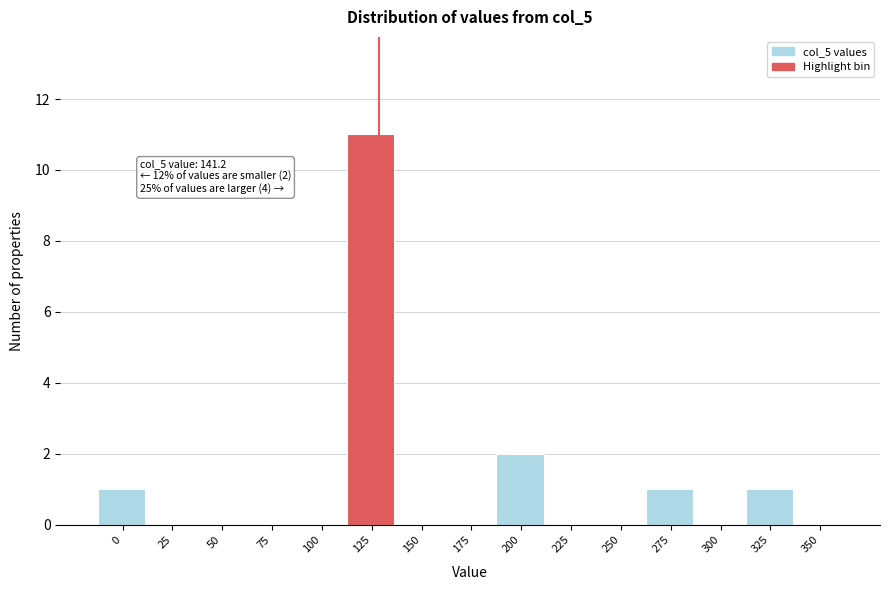

Reading right to left, extract all data points from this chart.

350=0	325=1	300=0	275=1	250=0	225=0	200=2	175=0	150=0	125=11	100=0	75=0	50=0	25=0	0=1